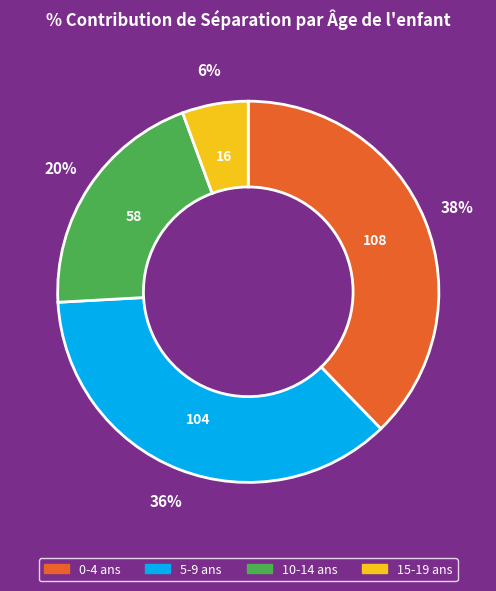

Rank the categories by value from highest to lowest.

0-4 ans, 5-9 ans, 10-14 ans, 15-19 ans